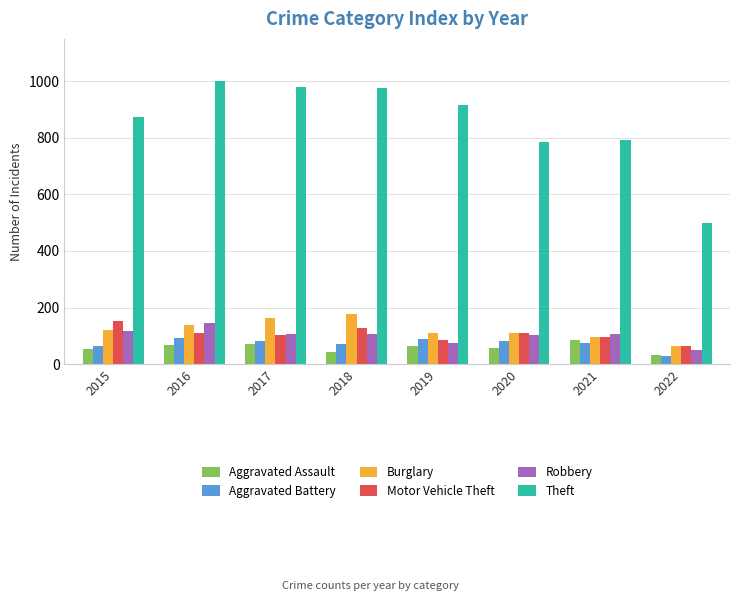

Which series changed the most between 2015 and 2022?

Theft